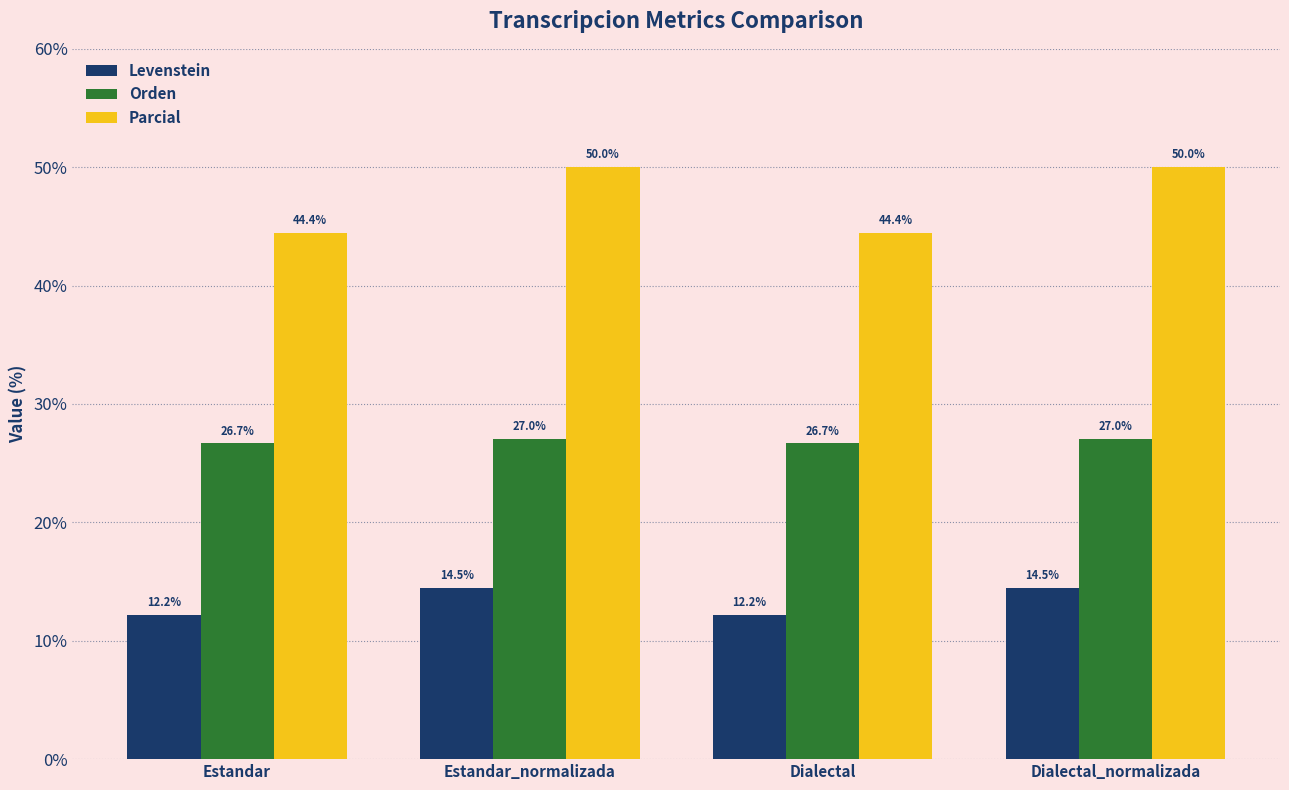

How many data points in Levenstein are less than 14?

2